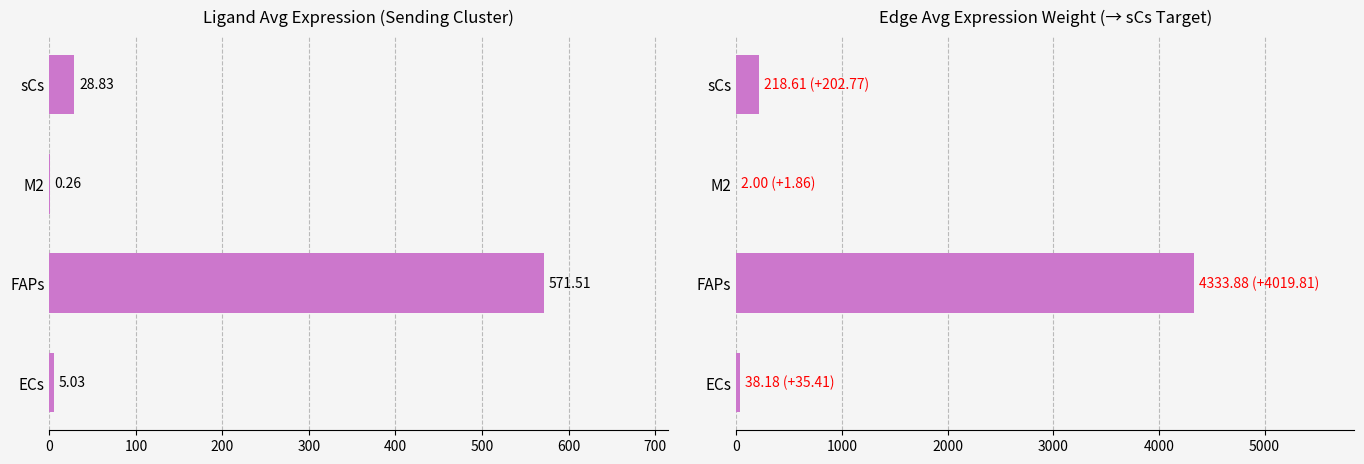

How many distinct data groups are displayed?

2